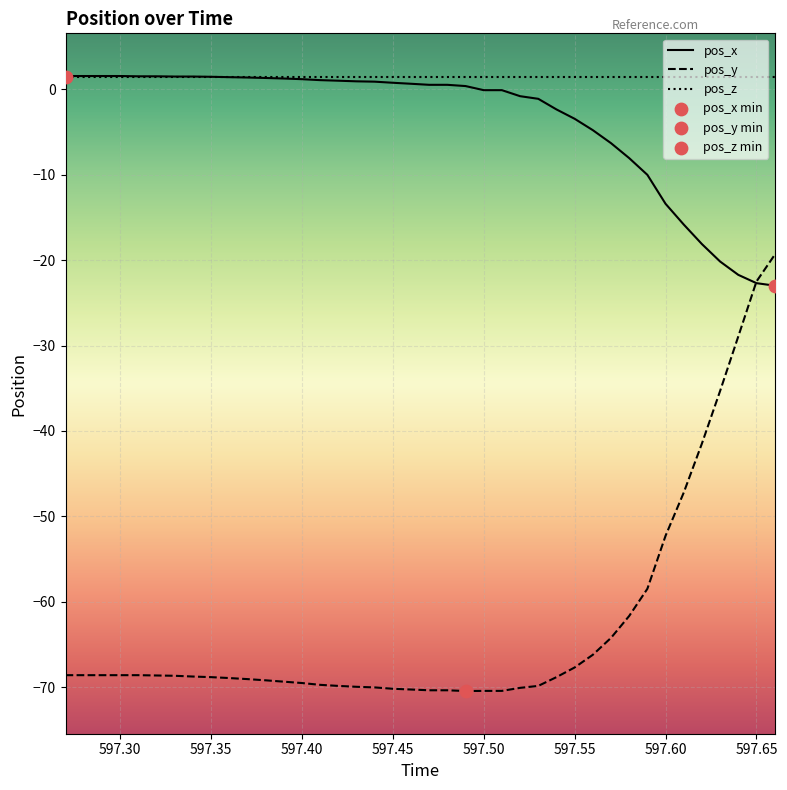

What is the smallest value displayed?

-70.5